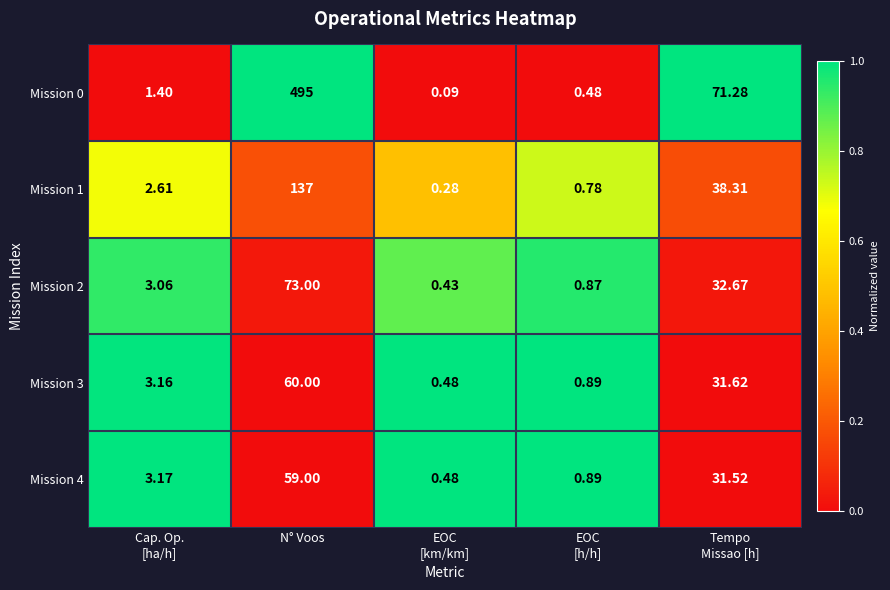

Which series changed the most between EOC
[h/h] and Tempo
Missao [h]?

Mission 0